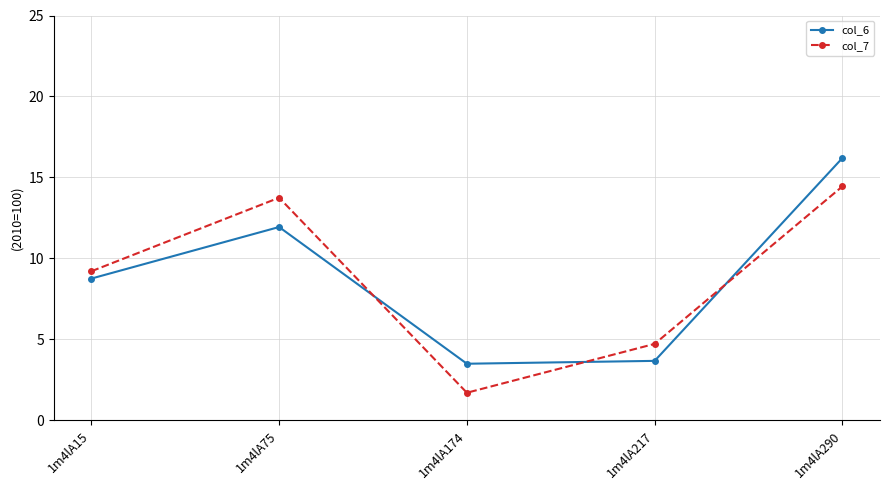

What are all the series names shown in the legend?

col_6, col_7